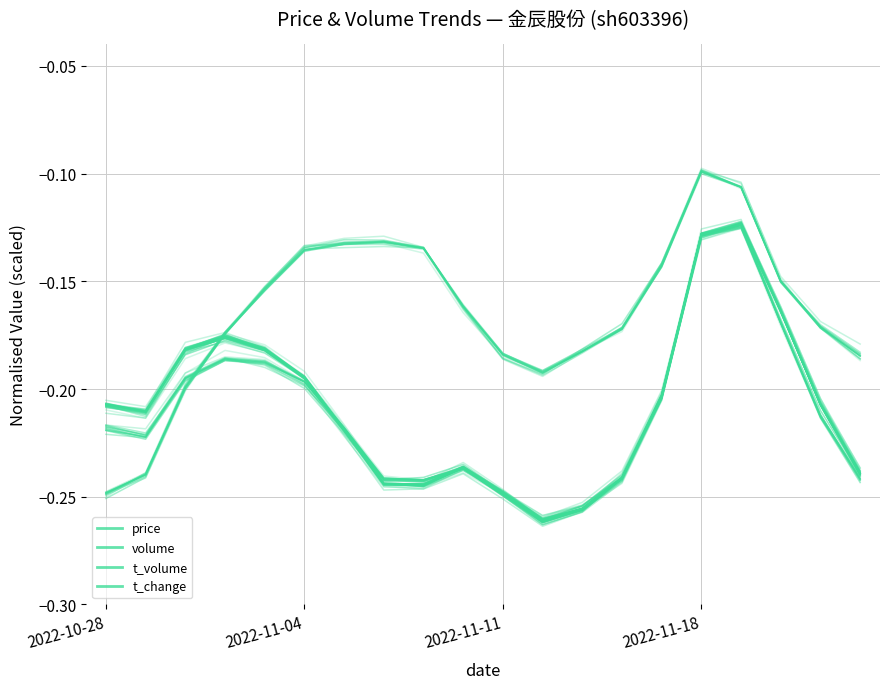

True or false: t_volume has a value of -0.4 at 19.

False